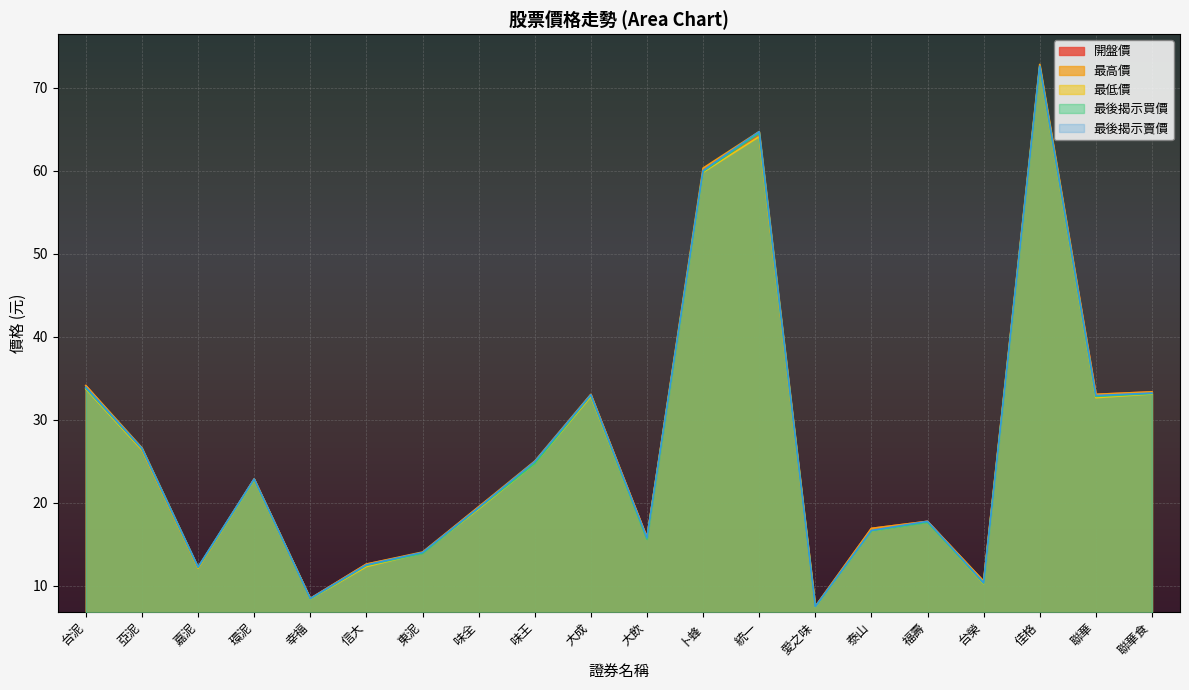

What is the label of the 18th point from the left?

佳格